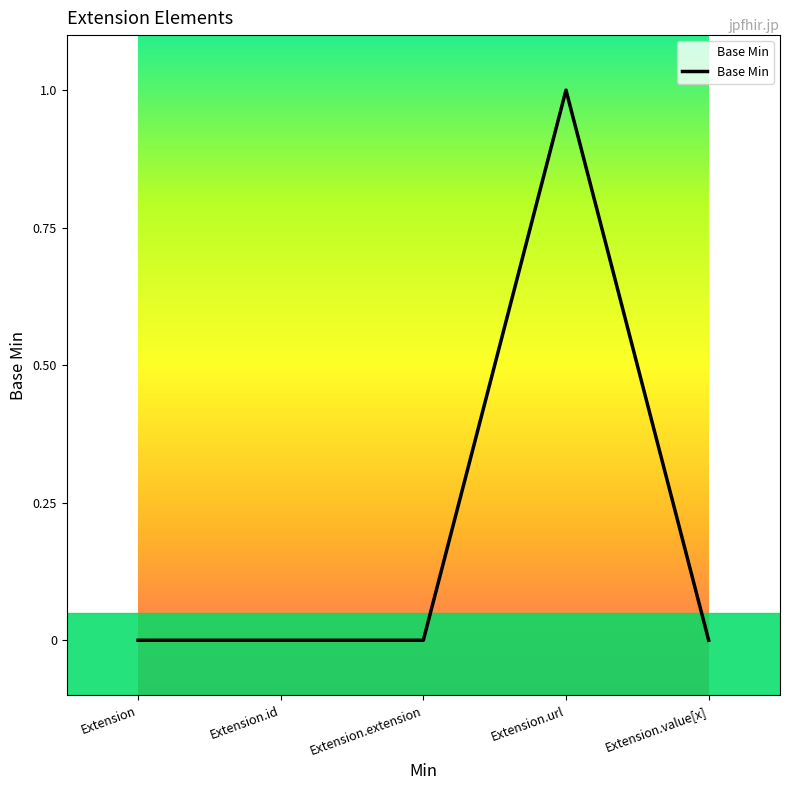

What is the change in value from Extension.extension to Extension.url?

+1